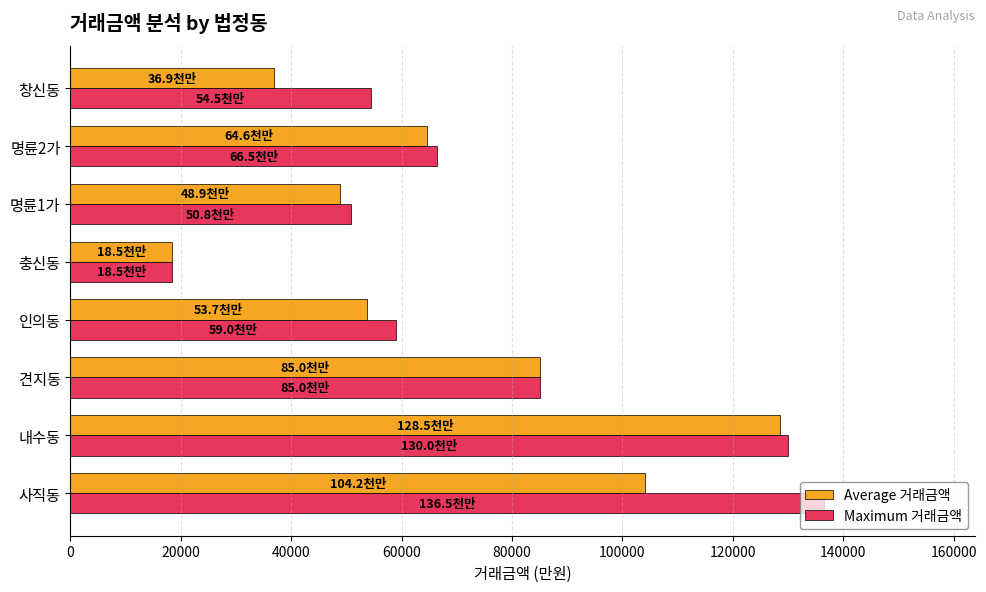

Which series changed the most between 내수동 and 명륜1가?

Average 거래금액